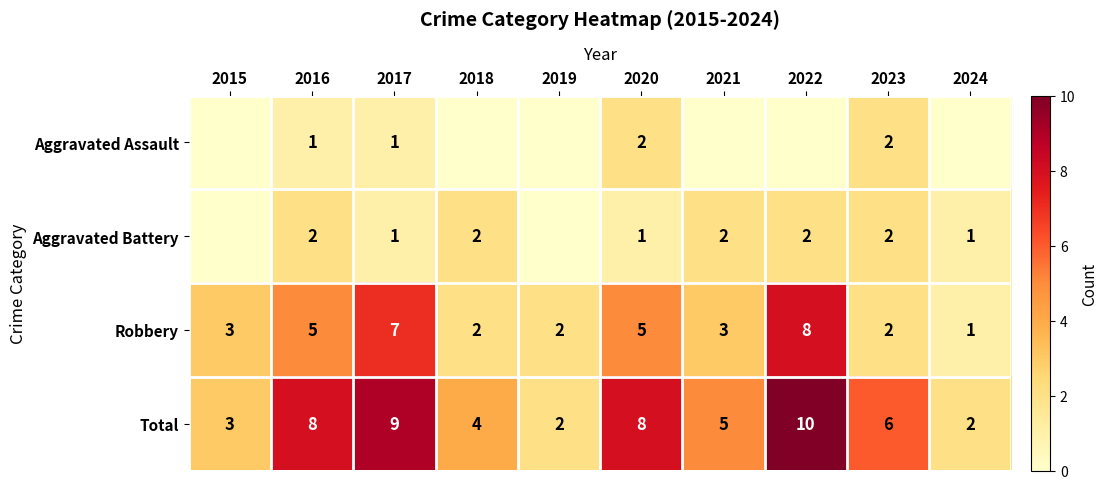

How many values in the Robbery series are below 3?

4